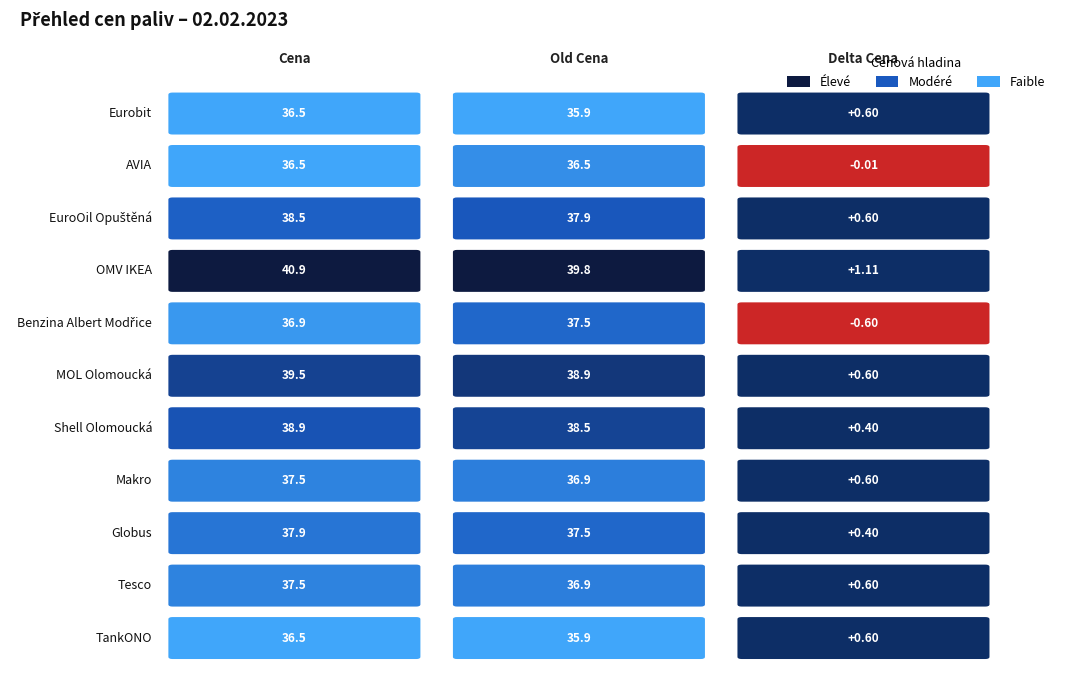

Count the number of categories in the chart.

3